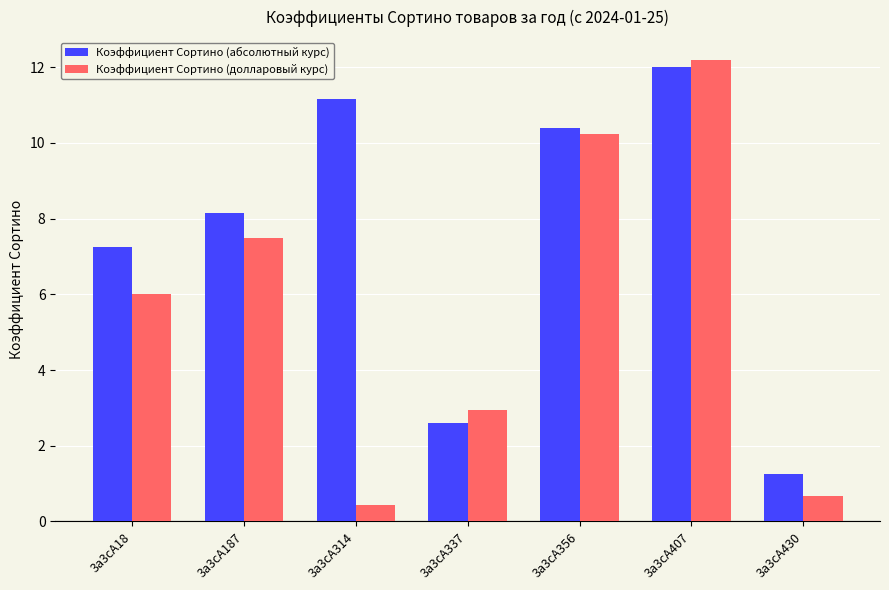

The value of Коэффициент Сортино (абсолютный курс) at 3a3cA407 is 7.7. True or false?

False